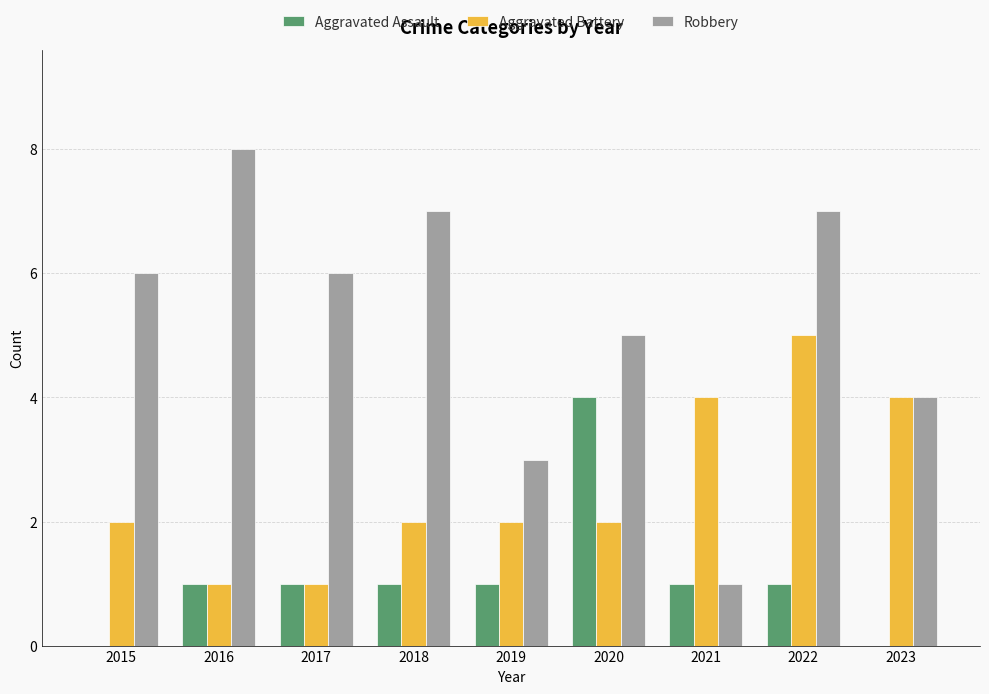

What is the sum of the Aggravated Battery values at 2018 and 2017?

3